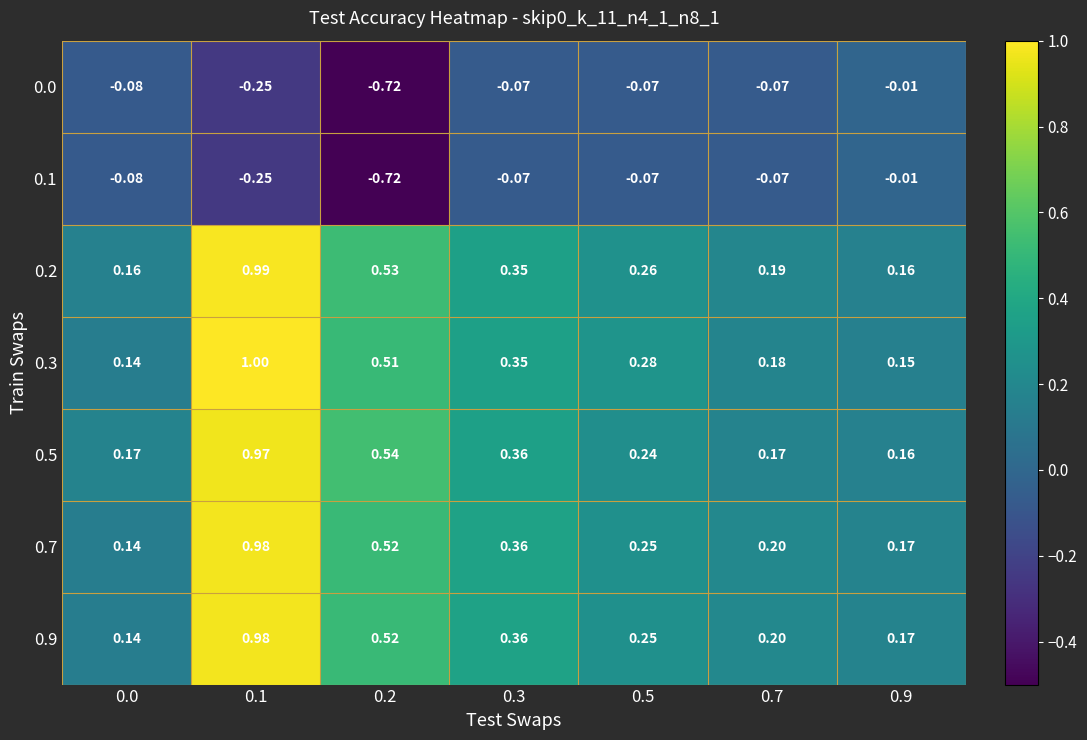

Is the value of 0.9 at 0.7 greater than the value of 0.1 at 0.3?

Yes